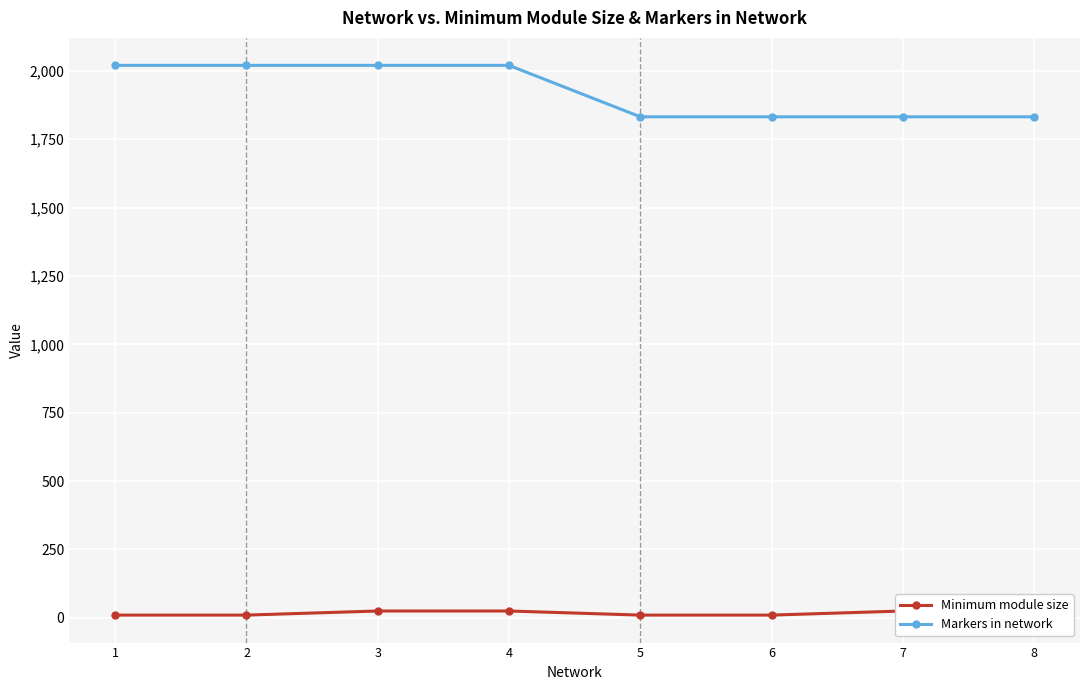

What is the total value across all series at 2?

2030